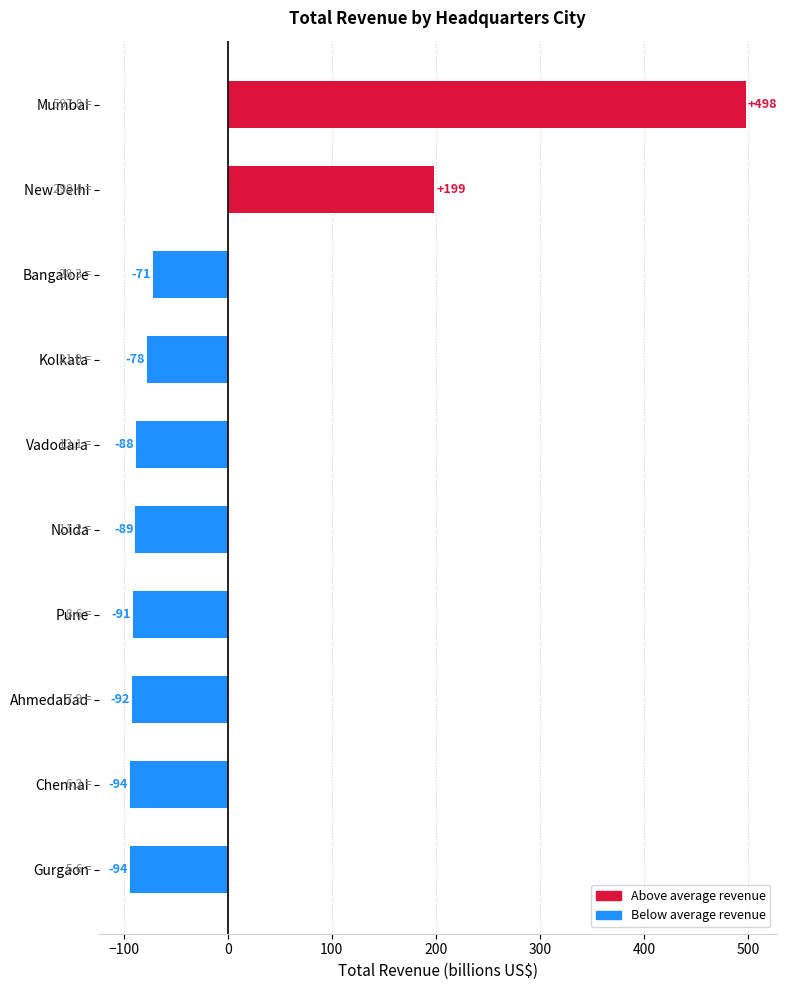

Which category has the highest value across all series?

Mumbai